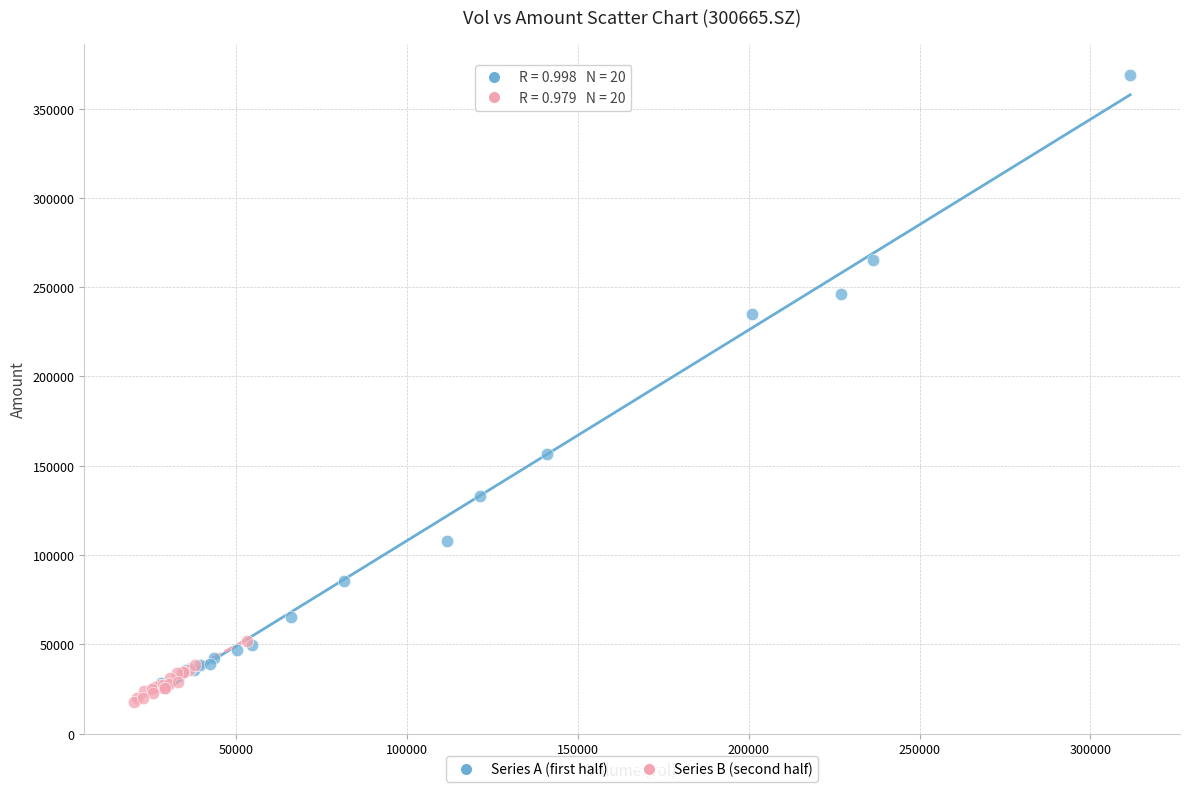

Which series contains the highest Y value?

Series A (first half)